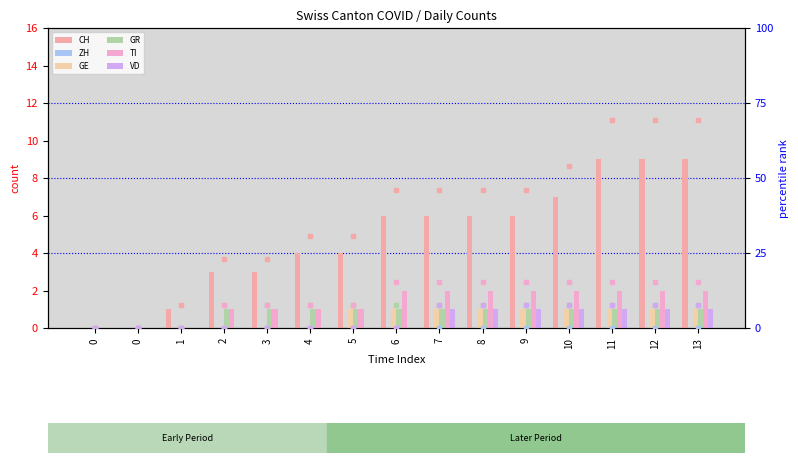

Which has a higher value, 5 or 13?

13